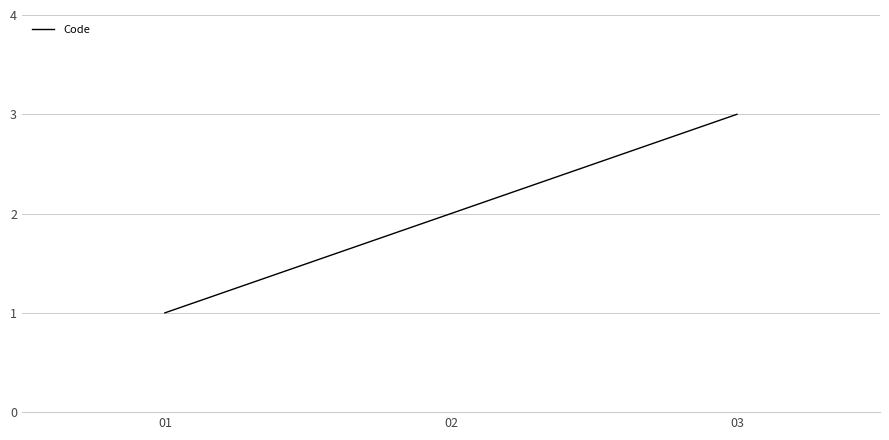

Reading right to left, list all the values displayed in this chart.

03=3	02=2	01=1